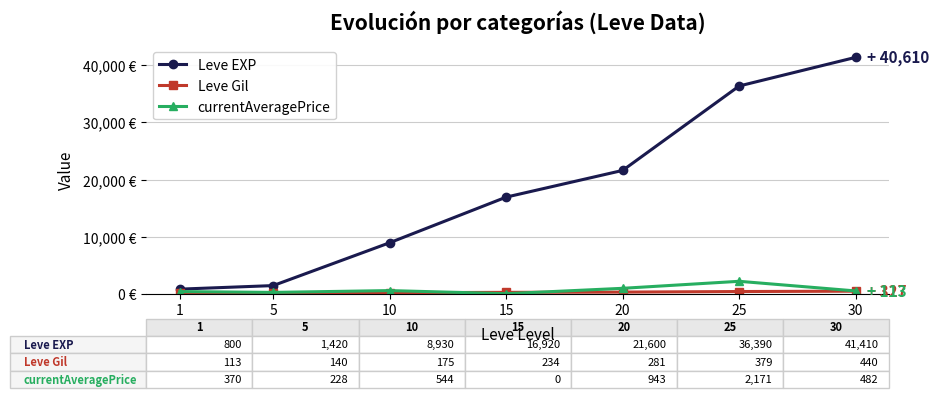

True or false: Leve EXP and Leve Gil intersect in this chart.

False